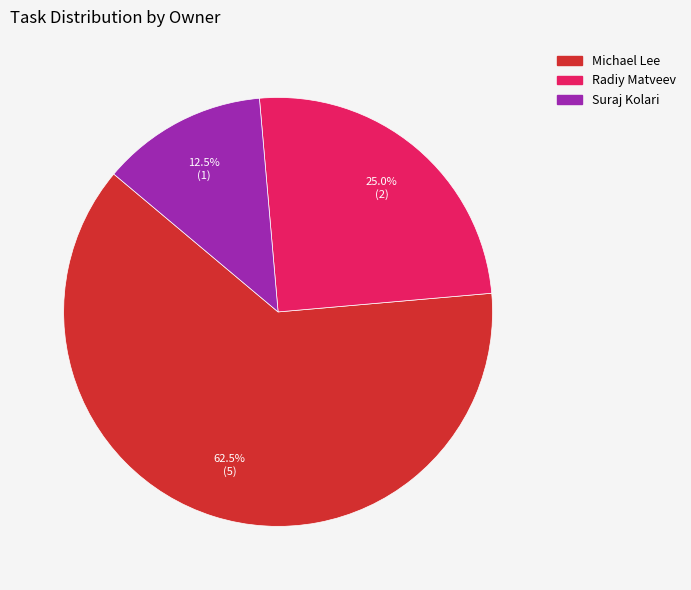

Does Suraj Kolari represent more than half of the total?

No